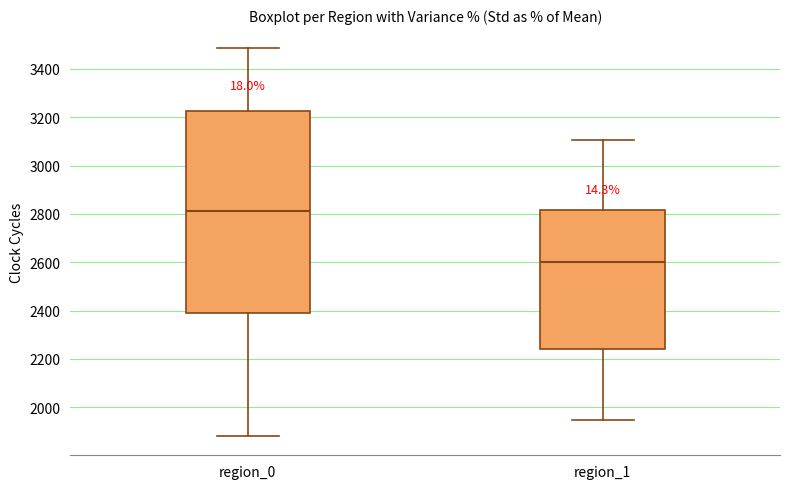

Which box is the tallest, from its lower edge to its upper edge?

region_0